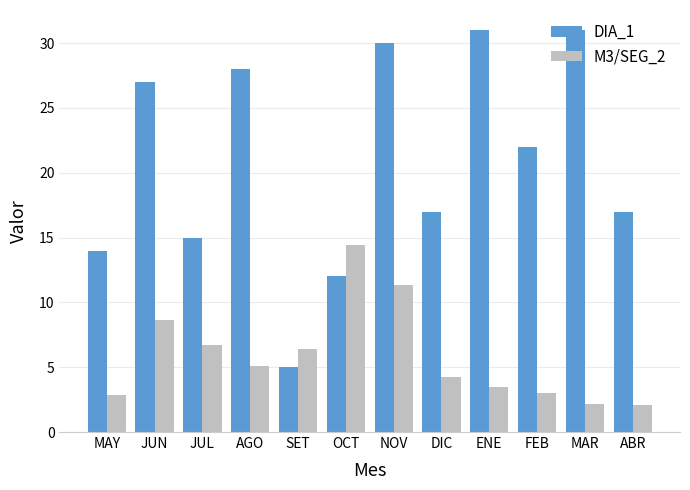

List the series in order of their peak value, highest first.

DIA_1, M3/SEG_2